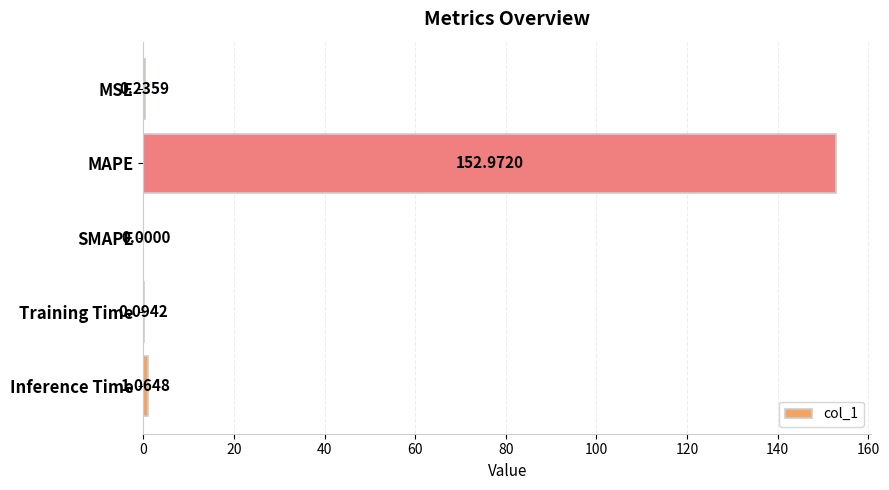

At which label is the value closest to 76?

Inference Time